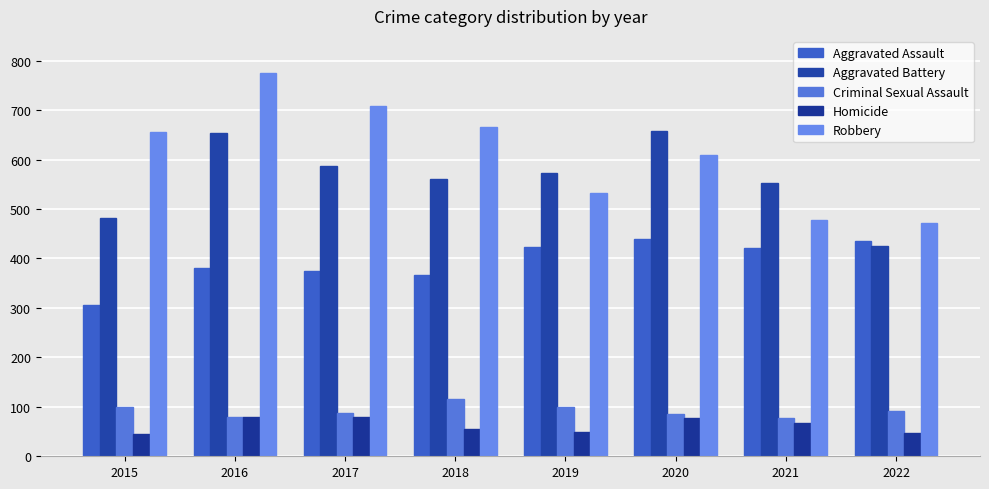

Is the value of Robbery at 2016 greater than the value of Criminal Sexual Assault at 2020?

Yes